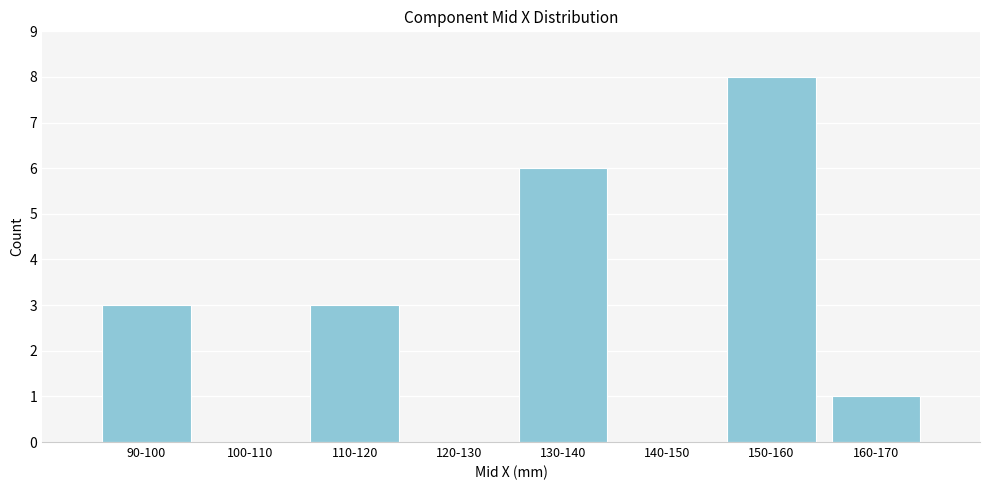

Reading left to right, transcribe all the data shown in this chart.

90-100=3	100-110=0	110-120=3	120-130=0	130-140=6	140-150=0	150-160=8	160-170=1